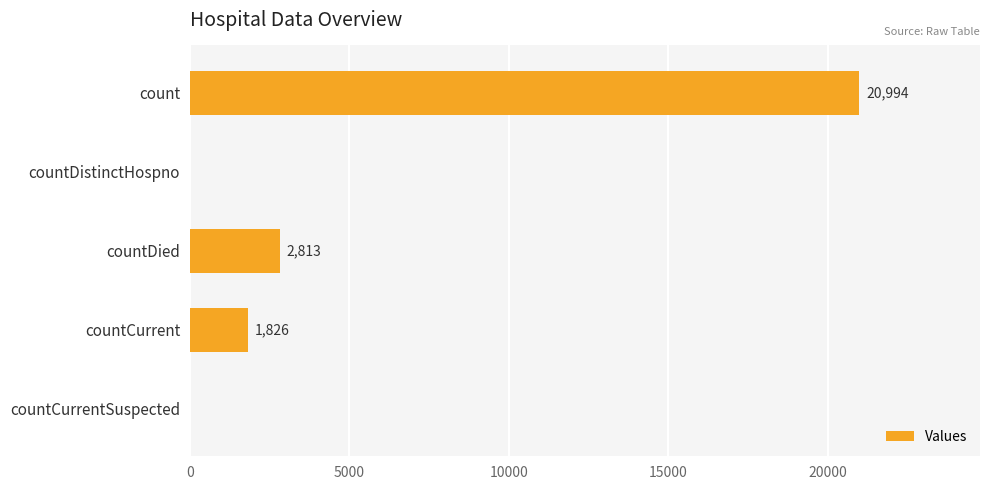

The chart shows a value of 0 at countDistinctHospno. True or false?

True